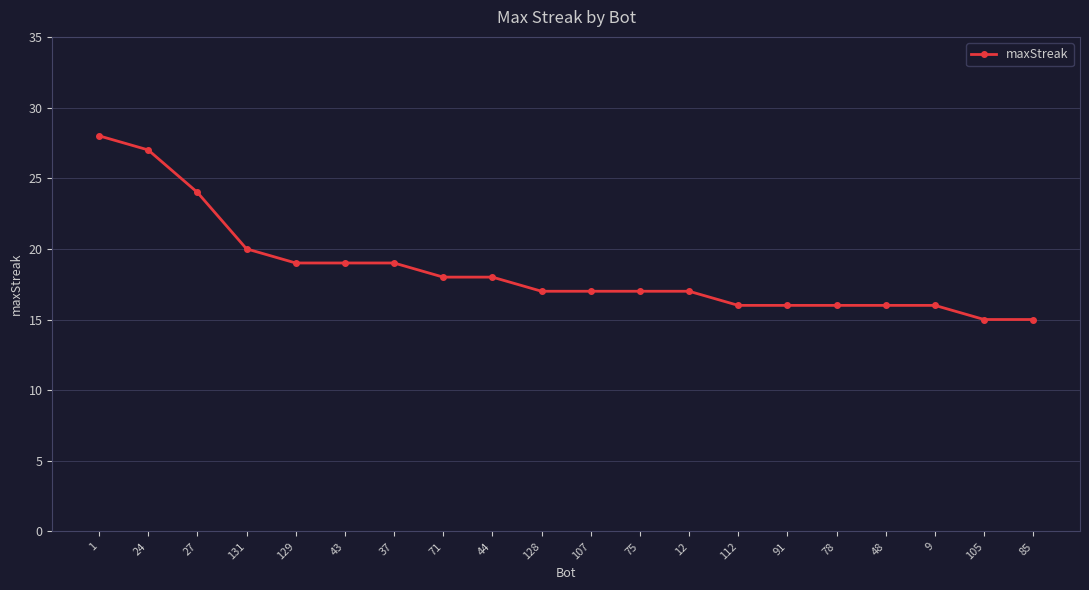

What is the sum of all values?

370